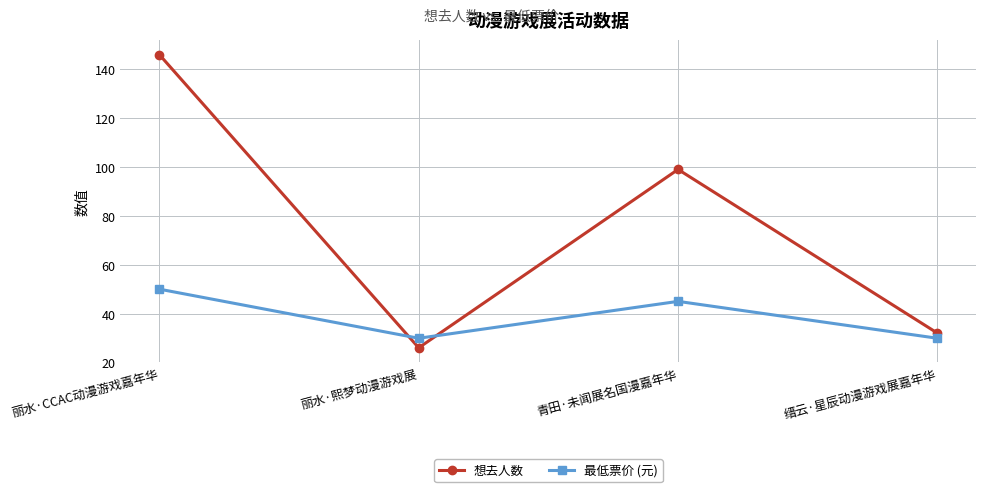

What is the sum of the 最低票价 (元) values at 丽水·CCAC动漫游戏嘉年华 and 丽水·熙梦动漫游戏展?

79.9